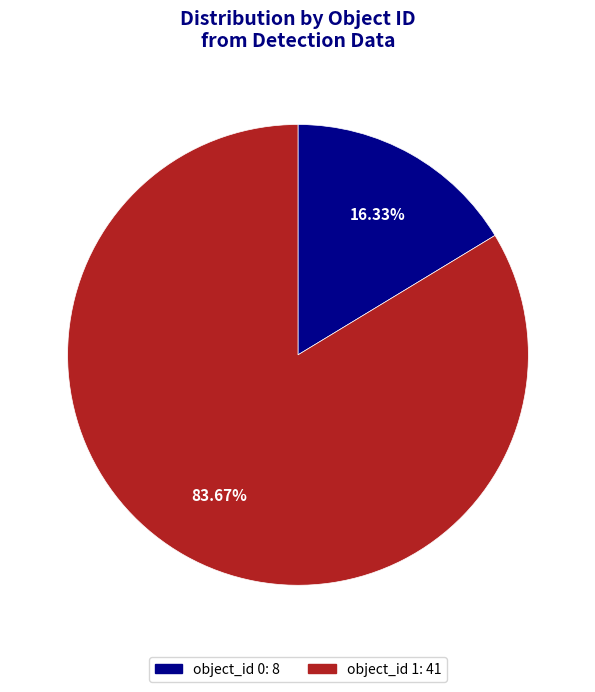

Is there a majority slice in this chart?

Yes